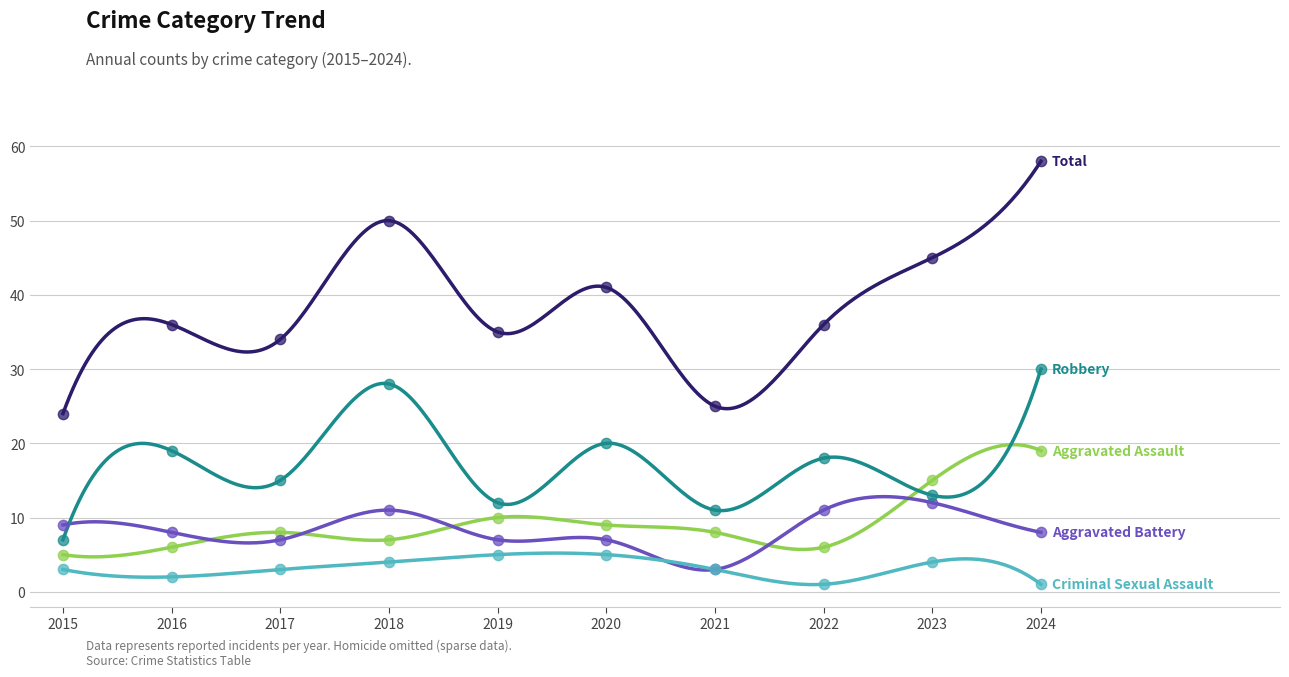

Which series reaches the maximum Y coordinate?

Total